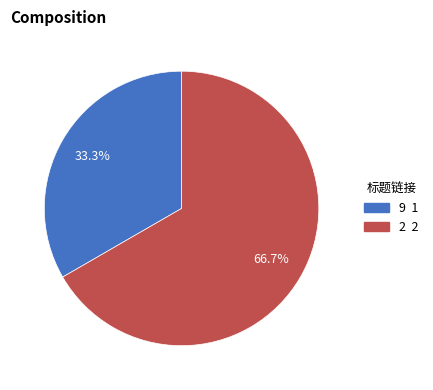

Which slice is the smallest?

9